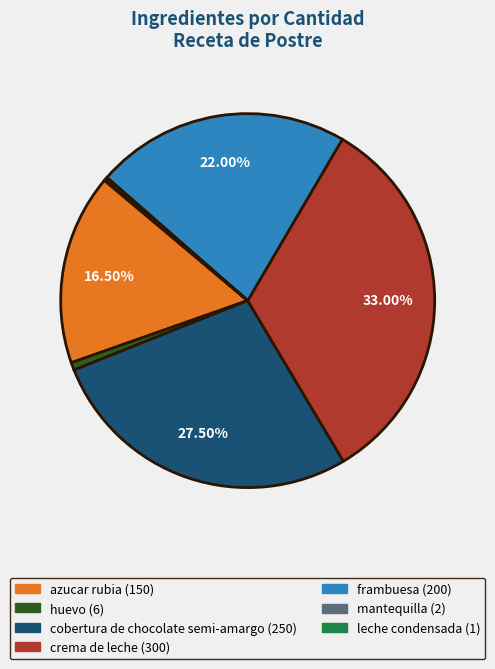

Combined, do frambuesa and azucar rubia account for over 50%?

No